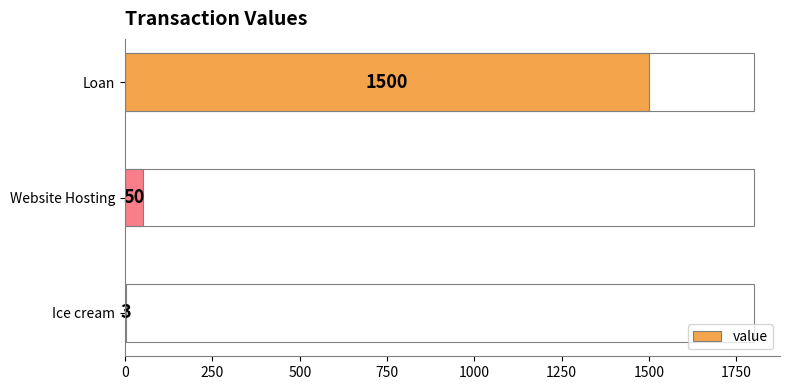

Which category has the highest value across all series?

Loan